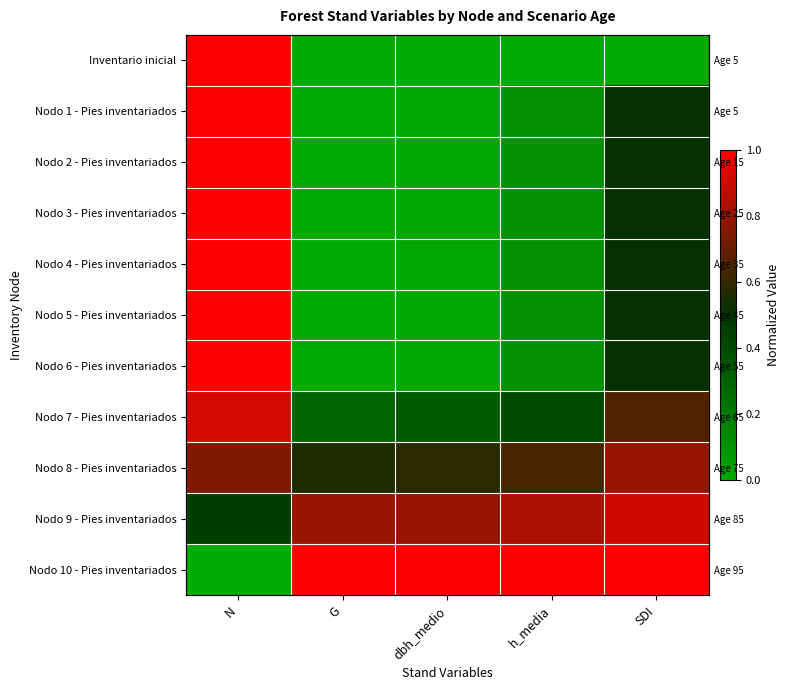

Rank the categories by Nodo 9 - Pies inventariados value from highest to lowest.

SDI, h_media, dbh_medio, G, N